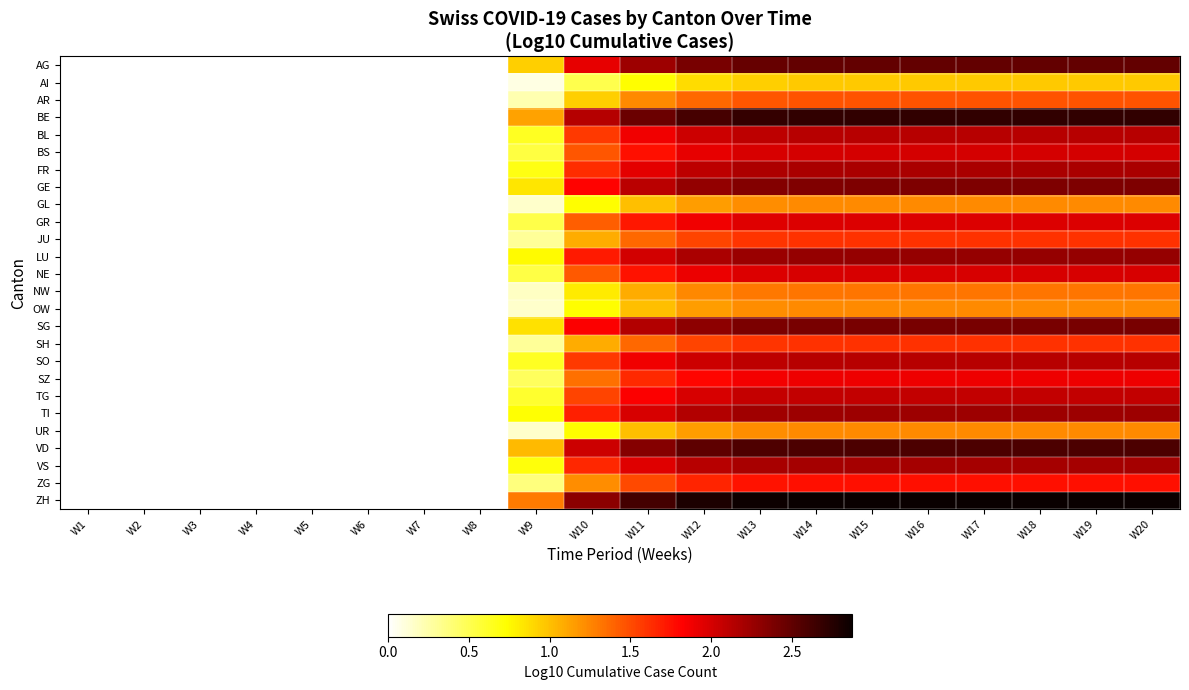

Reading left to right, what are all the values shown in this chart?

AG: W1=0.0	W2=0.0	W3=0.0	W4=0.0	W5=0.0	W6=0.0	W7=0.0	W8=0.0	W9=0.9	W10=1.9	W11=2.2	W12=2.4	W13=2.5	W14=2.5	W15=2.5	W16=2.5	W17=2.5	W18=2.5	W19=2.5	W20=2.5
AI: W1=0.0	W2=0.0	W3=0.0	W4=0.0	W5=0.0	W6=0.0	W7=0.0	W8=0.0	W9=0.1	W10=0.5	W11=0.7	W12=0.9	W13=0.9	W14=1.0	W15=1.0	W16=1.0	W17=1.0	W18=1.0	W19=1.0	W20=1.0
AR: W1=0.0	W2=0.0	W3=0.0	W4=0.0	W5=0.0	W6=0.0	W7=0.0	W8=0.0	W9=0.2	W10=0.9	W11=1.2	W12=1.4	W13=1.4	W14=1.5	W15=1.5	W16=1.5	W17=1.5	W18=1.5	W19=1.5	W20=1.5
BE: W1=0.0	W2=0.0	W3=0.0	W4=0.0	W5=0.0	W6=0.0	W7=0.0	W8=0.0	W9=1.1	W10=2.1	W11=2.5	W12=2.6	W13=2.7	W14=2.7	W15=2.7	W16=2.7	W17=2.7	W18=2.7	W19=2.7	W20=2.7
BL: W1=0.0	W2=0.0	W3=0.0	W4=0.0	W5=0.0	W6=0.0	W7=0.0	W8=0.0	W9=0.6	W10=1.6	W11=1.9	W12=2.0	W13=2.1	W14=2.1	W15=2.1	W16=2.1	W17=2.1	W18=2.1	W19=2.1	W20=2.1
BS: W1=0.0	W2=0.0	W3=0.0	W4=0.0	W5=0.0	W6=0.0	W7=0.0	W8=0.0	W9=0.5	W10=1.5	W11=1.8	W12=1.9	W13=2.0	W14=2.0	W15=2.0	W16=2.0	W17=2.0	W18=2.0	W19=2.0	W20=2.0
FR: W1=0.0	W2=0.0	W3=0.0	W4=0.0	W5=0.0	W6=0.0	W7=0.0	W8=0.0	W9=0.7	W10=1.6	W11=1.9	W12=2.1	W13=2.2	W14=2.2	W15=2.2	W16=2.2	W17=2.2	W18=2.2	W19=2.2	W20=2.2
GE: W1=0.0	W2=0.0	W3=0.0	W4=0.0	W5=0.0	W6=0.0	W7=0.0	W8=0.0	W9=0.8	W10=1.8	W11=2.1	W12=2.3	W13=2.4	W14=2.4	W15=2.4	W16=2.4	W17=2.4	W18=2.4	W19=2.4	W20=2.4
GL: W1=0.0	W2=0.0	W3=0.0	W4=0.0	W5=0.0	W6=0.0	W7=0.0	W8=0.0	W9=0.1	W10=0.7	W11=1.0	W12=1.1	W13=1.2	W14=1.2	W15=1.2	W16=1.2	W17=1.2	W18=1.2	W19=1.2	W20=1.2
GR: W1=0.0	W2=0.0	W3=0.0	W4=0.0	W5=0.0	W6=0.0	W7=0.0	W8=0.0	W9=0.5	W10=1.4	W11=1.7	W12=1.9	W13=2.0	W14=2.0	W15=2.0	W16=2.0	W17=2.0	W18=2.0	W19=2.0	W20=2.0
JU: W1=0.0	W2=0.0	W3=0.0	W4=0.0	W5=0.0	W6=0.0	W7=0.0	W8=0.0	W9=0.3	W10=1.1	W11=1.4	W12=1.5	W13=1.6	W14=1.6	W15=1.6	W16=1.6	W17=1.6	W18=1.6	W19=1.6	W20=1.6
LU: W1=0.0	W2=0.0	W3=0.0	W4=0.0	W5=0.0	W6=0.0	W7=0.0	W8=0.0	W9=0.7	W10=1.7	W11=2.0	W12=2.2	W13=2.3	W14=2.3	W15=2.3	W16=2.3	W17=2.3	W18=2.3	W19=2.3	W20=2.3
NE: W1=0.0	W2=0.0	W3=0.0	W4=0.0	W5=0.0	W6=0.0	W7=0.0	W8=0.0	W9=0.5	W10=1.4	W11=1.7	W12=1.9	W13=2.0	W14=2.0	W15=2.0	W16=2.0	W17=2.0	W18=2.0	W19=2.0	W20=2.0
NW: W1=0.0	W2=0.0	W3=0.0	W4=0.0	W5=0.0	W6=0.0	W7=0.0	W8=0.0	W9=0.2	W10=0.8	W11=1.1	W12=1.2	W13=1.3	W14=1.3	W15=1.3	W16=1.3	W17=1.3	W18=1.3	W19=1.3	W20=1.3
OW: W1=0.0	W2=0.0	W3=0.0	W4=0.0	W5=0.0	W6=0.0	W7=0.0	W8=0.0	W9=0.1	W10=0.7	W11=1.0	W12=1.1	W13=1.2	W14=1.2	W15=1.2	W16=1.2	W17=1.2	W18=1.2	W19=1.2	W20=1.2
SG: W1=0.0	W2=0.0	W3=0.0	W4=0.0	W5=0.0	W6=0.0	W7=0.0	W8=0.0	W9=0.9	W10=1.8	W11=2.1	W12=2.3	W13=2.4	W14=2.4	W15=2.4	W16=2.4	W17=2.4	W18=2.4	W19=2.4	W20=2.4
SH: W1=0.0	W2=0.0	W3=0.0	W4=0.0	W5=0.0	W6=0.0	W7=0.0	W8=0.0	W9=0.3	W10=1.1	W11=1.4	W12=1.5	W13=1.6	W14=1.6	W15=1.6	W16=1.6	W17=1.6	W18=1.6	W19=1.6	W20=1.6
SO: W1=0.0	W2=0.0	W3=0.0	W4=0.0	W5=0.0	W6=0.0	W7=0.0	W8=0.0	W9=0.6	W10=1.6	W11=1.9	W12=2.0	W13=2.1	W14=2.1	W15=2.1	W16=2.1	W17=2.1	W18=2.1	W19=2.1	W20=2.1
SZ: W1=0.0	W2=0.0	W3=0.0	W4=0.0	W5=0.0	W6=0.0	W7=0.0	W8=0.0	W9=0.5	W10=1.3	W11=1.6	W12=1.8	W13=1.9	W14=1.9	W15=1.9	W16=1.9	W17=1.9	W18=1.9	W19=1.9	W20=1.9
TG: W1=0.0	W2=0.0	W3=0.0	W4=0.0	W5=0.0	W6=0.0	W7=0.0	W8=0.0	W9=0.6	W10=1.5	W11=1.8	W12=2.0	W13=2.1	W14=2.1	W15=2.1	W16=2.1	W17=2.1	W18=2.1	W19=2.1	W20=2.1
TI: W1=0.0	W2=0.0	W3=0.0	W4=0.0	W5=0.0	W6=0.0	W7=0.0	W8=0.0	W9=0.7	W10=1.7	W11=2.0	W12=2.2	W13=2.2	W14=2.2	W15=2.2	W16=2.2	W17=2.2	W18=2.2	W19=2.2	W20=2.2
UR: W1=0.0	W2=0.0	W3=0.0	W4=0.0	W5=0.0	W6=0.0	W7=0.0	W8=0.0	W9=0.1	W10=0.7	W11=1.0	W12=1.1	W13=1.2	W14=1.2	W15=1.2	W16=1.2	W17=1.2	W18=1.2	W19=1.2	W20=1.2
VD: W1=0.0	W2=0.0	W3=0.0	W4=0.0	W5=0.0	W6=0.0	W7=0.0	W8=0.0	W9=1.0	W10=2.0	W11=2.3	W12=2.5	W13=2.6	W14=2.6	W15=2.6	W16=2.6	W17=2.6	W18=2.6	W19=2.6	W20=2.6
VS: W1=0.0	W2=0.0	W3=0.0	W4=0.0	W5=0.0	W6=0.0	W7=0.0	W8=0.0	W9=0.7	W10=1.7	W11=2.0	W12=2.1	W13=2.2	W14=2.2	W15=2.2	W16=2.2	W17=2.2	W18=2.2	W19=2.2	W20=2.2
ZG: W1=0.0	W2=0.0	W3=0.0	W4=0.0	W5=0.0	W6=0.0	W7=0.0	W8=0.0	W9=0.4	W10=1.2	W11=1.5	W12=1.7	W13=1.7	W14=1.8	W15=1.8	W16=1.8	W17=1.8	W18=1.8	W19=1.8	W20=1.8
ZH: W1=0.0	W2=0.0	W3=0.0	W4=0.0	W5=0.0	W6=0.0	W7=0.0	W8=0.0	W9=1.3	W10=2.3	W11=2.6	W12=2.8	W13=2.9	W14=2.9	W15=2.9	W16=2.9	W17=2.9	W18=2.9	W19=2.9	W20=2.9